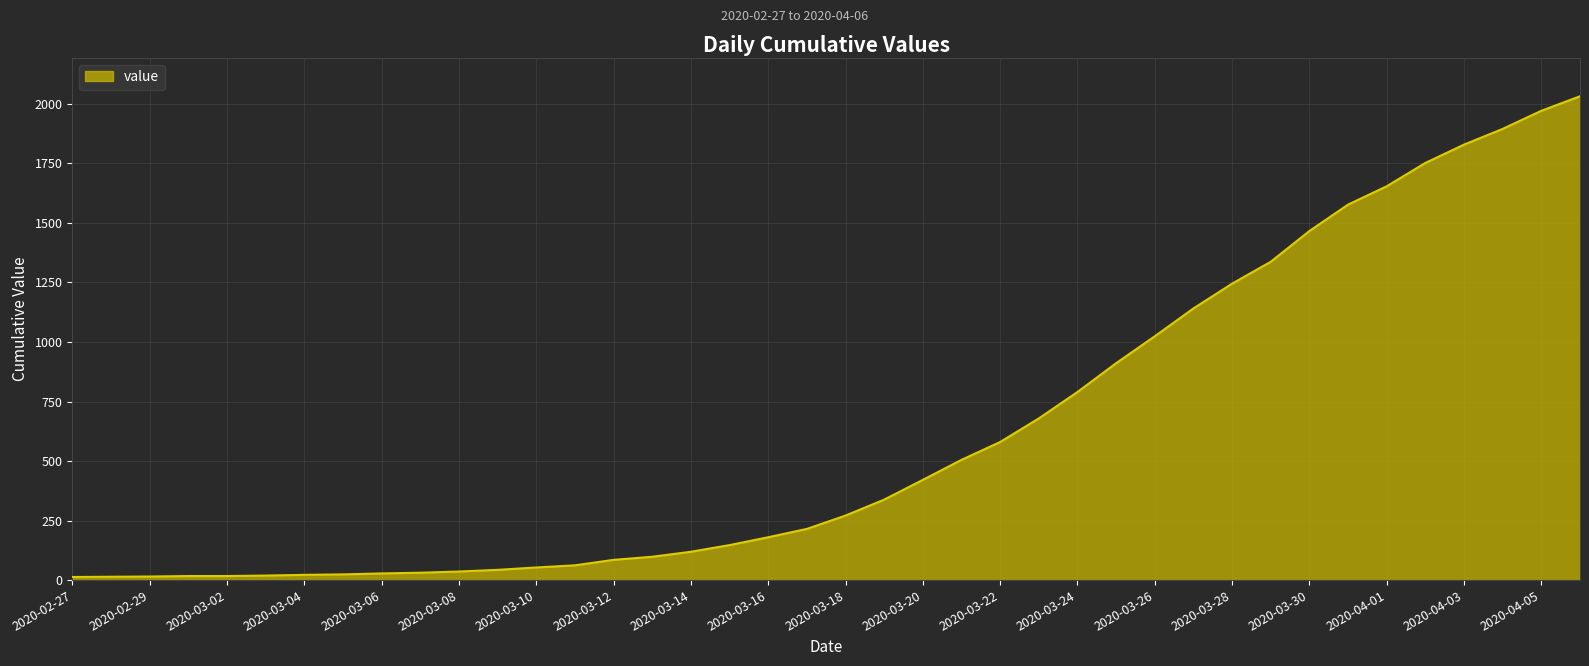

What is the difference between the maximum and minimum values?

2019